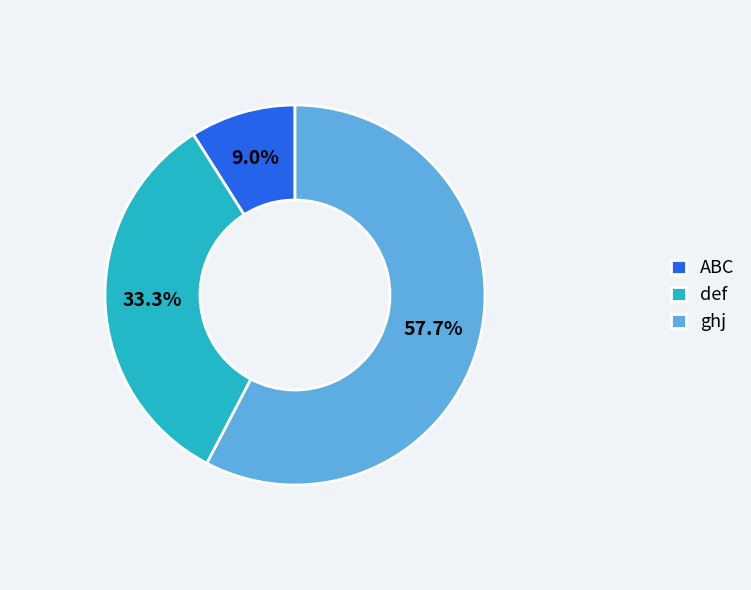

What portion of the pie excludes def?

66.7%